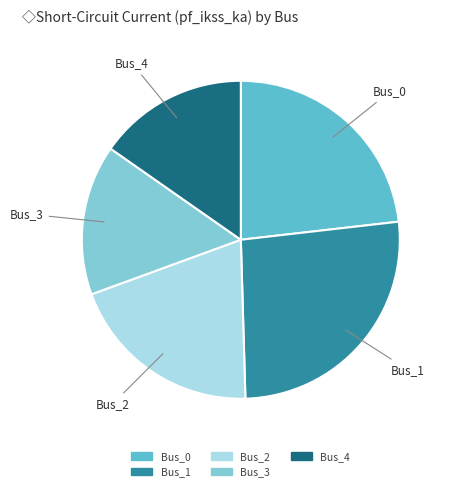

True or false: Bus_4 accounts for 25% of the total.

False